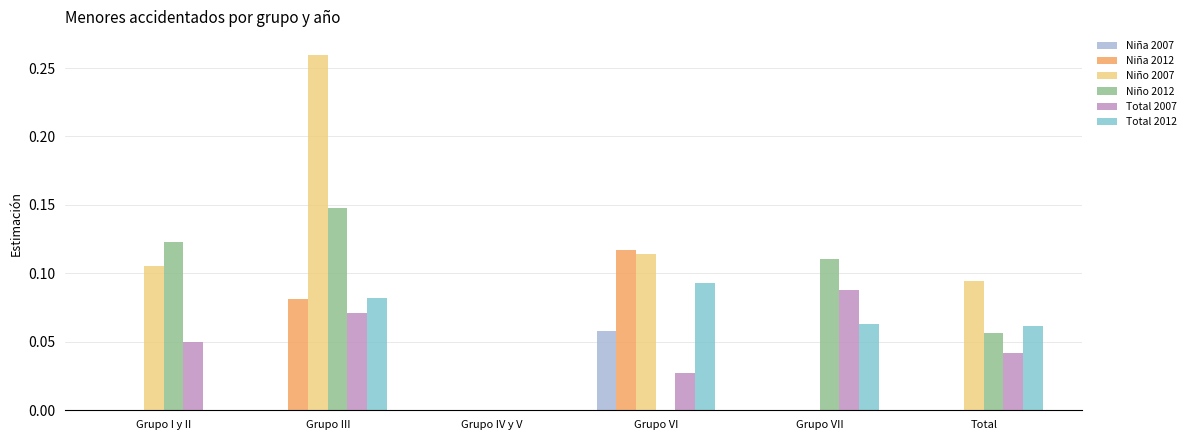

Which category has the highest value in the Total 2012 series?

Grupo VI